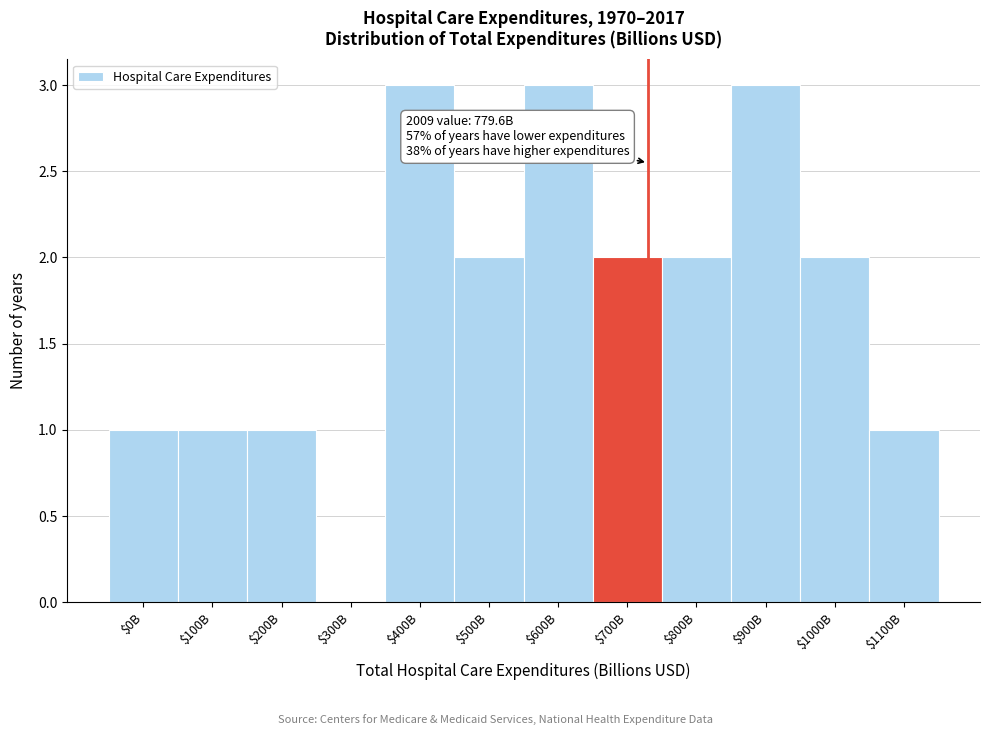

True or false: the data shows 1 at $600B.

False